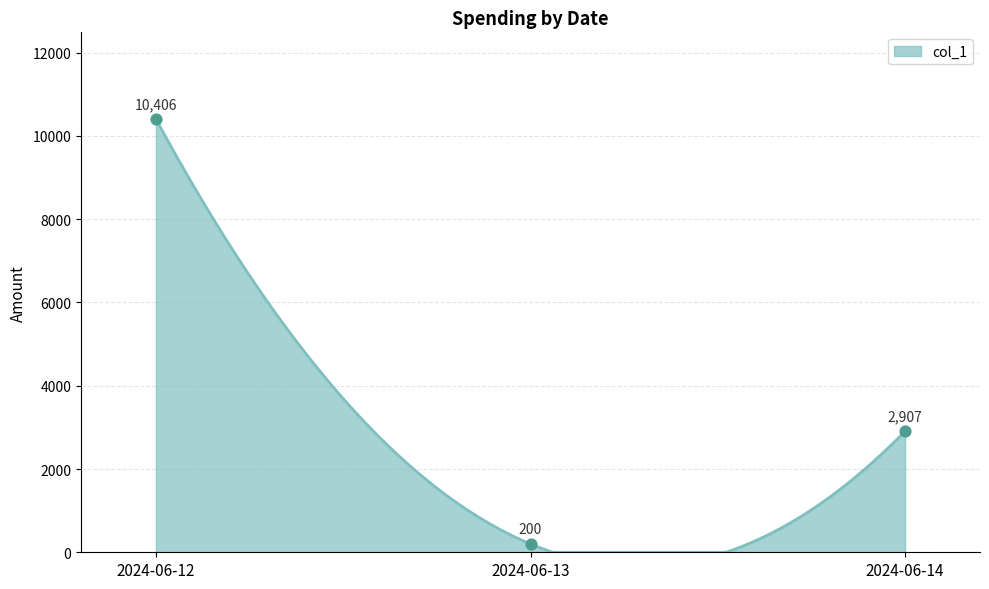

What is the highest value of the col_1 series?

10406.0